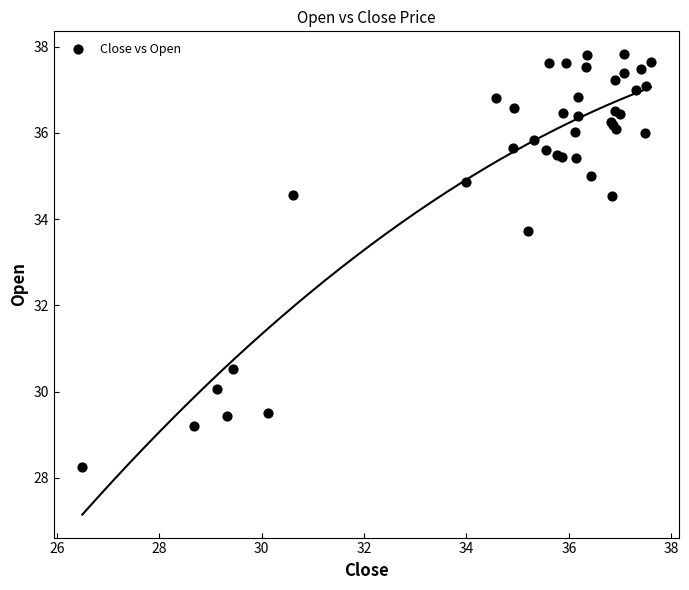

What Y value in the scatter plot is closest to 33?

33.7